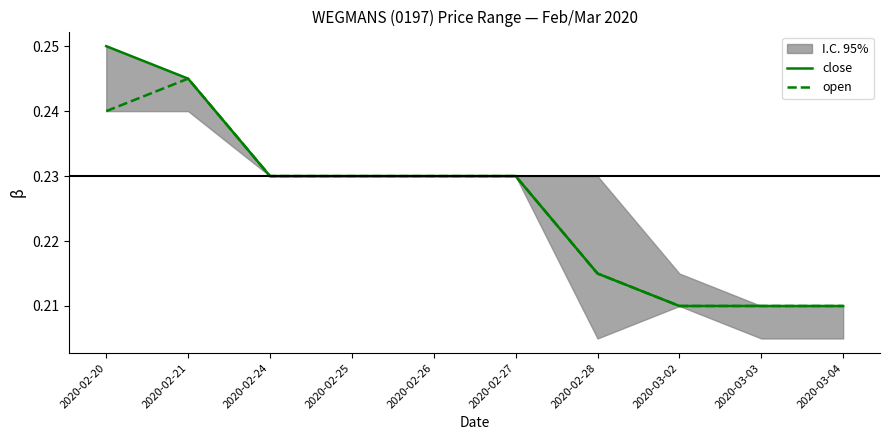

What is the label of the 7th point from the right?

2020-02-25